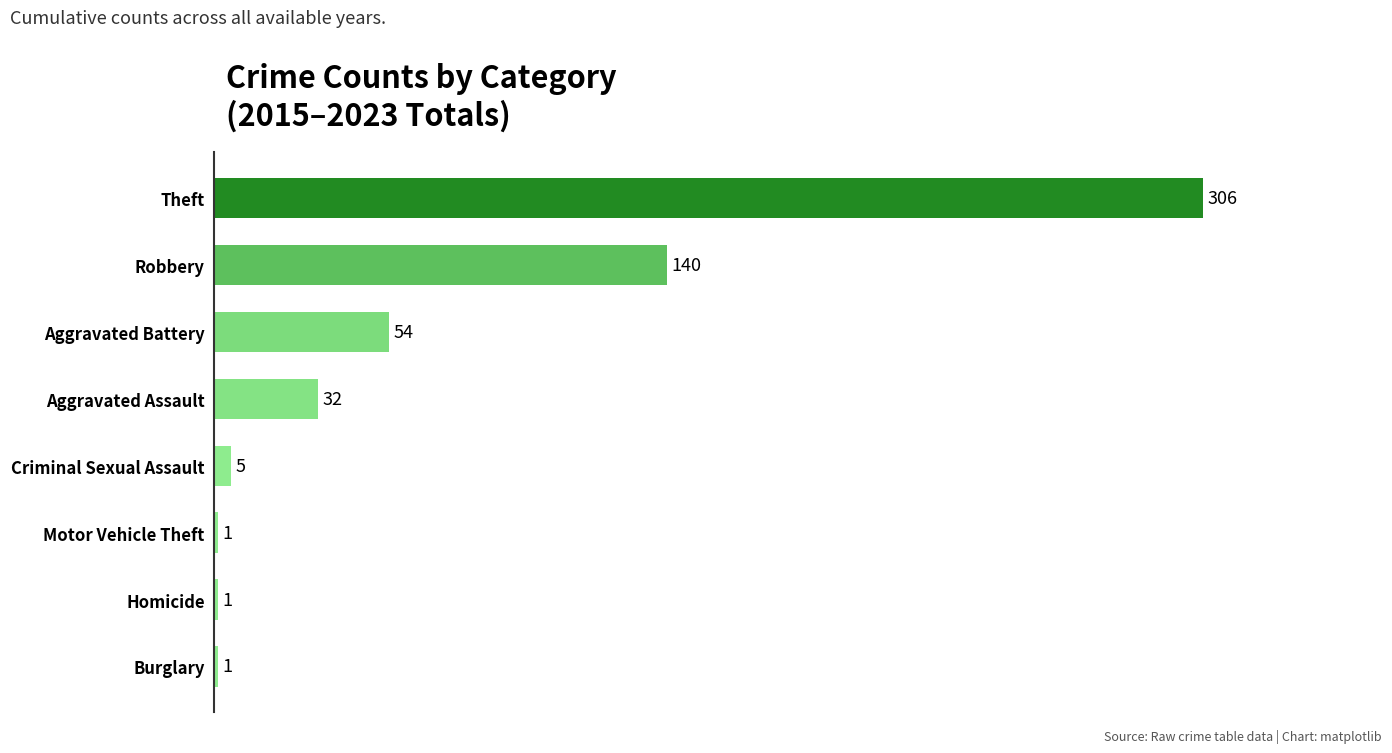

Count the number of data series in this chart.

1